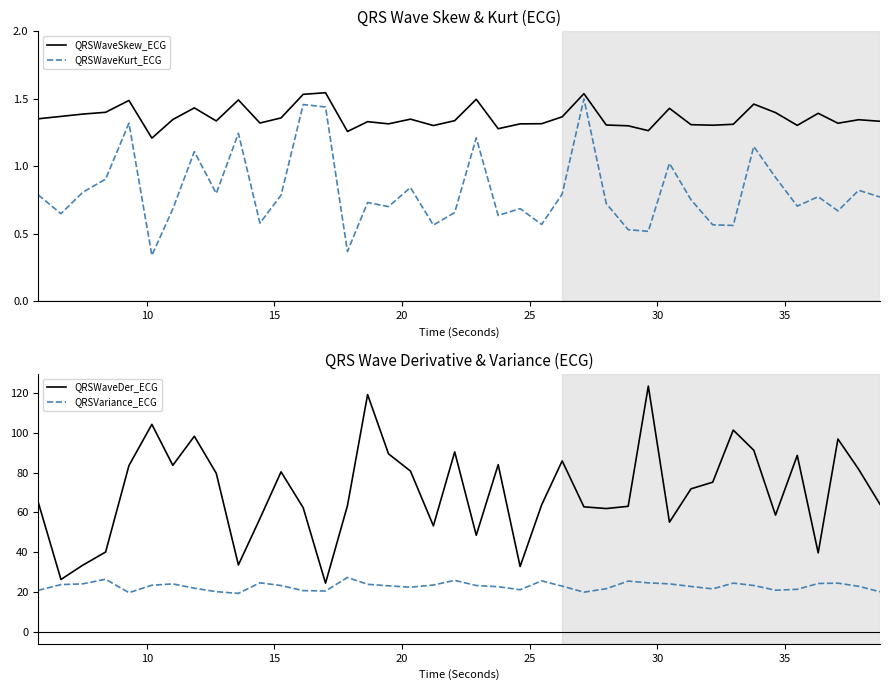

How many lines are shown in the chart?

4